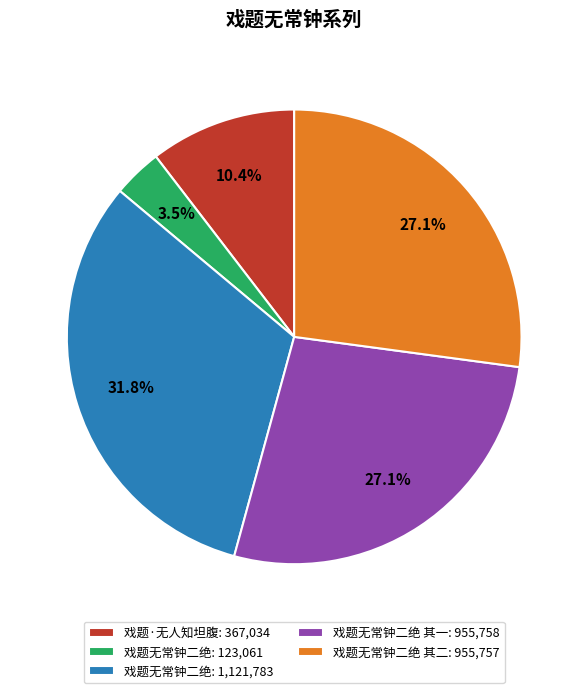

What is the ratio of the value at 戏题无常钟二绝 其二: 955,757 to the value at 戏题无常钟二绝 其一: 955,758?

1.0